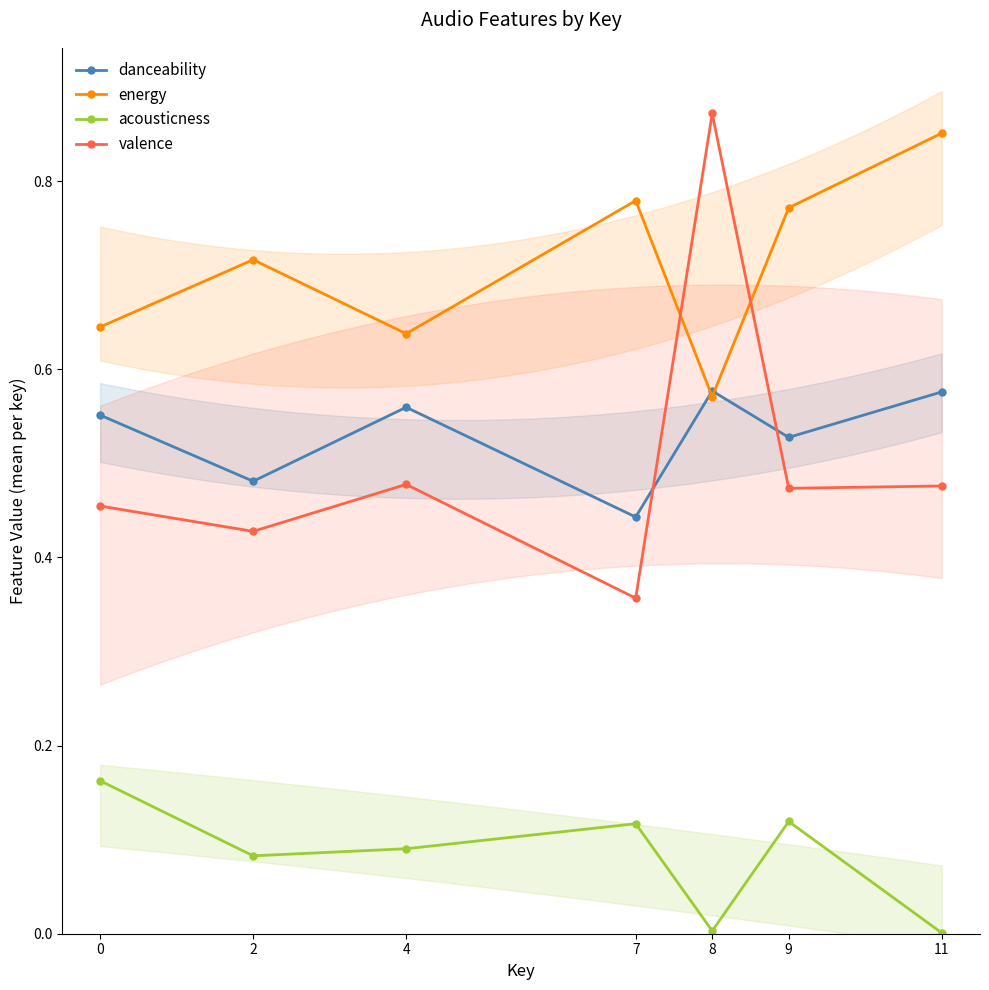

What is the total value across all series at 8?

2.0